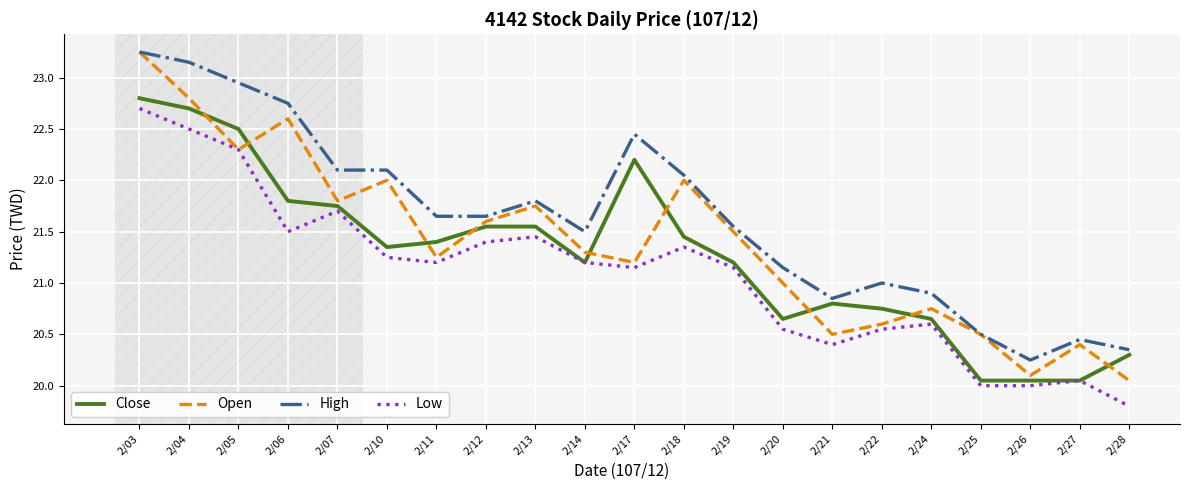

How many series are shown in this chart?

4